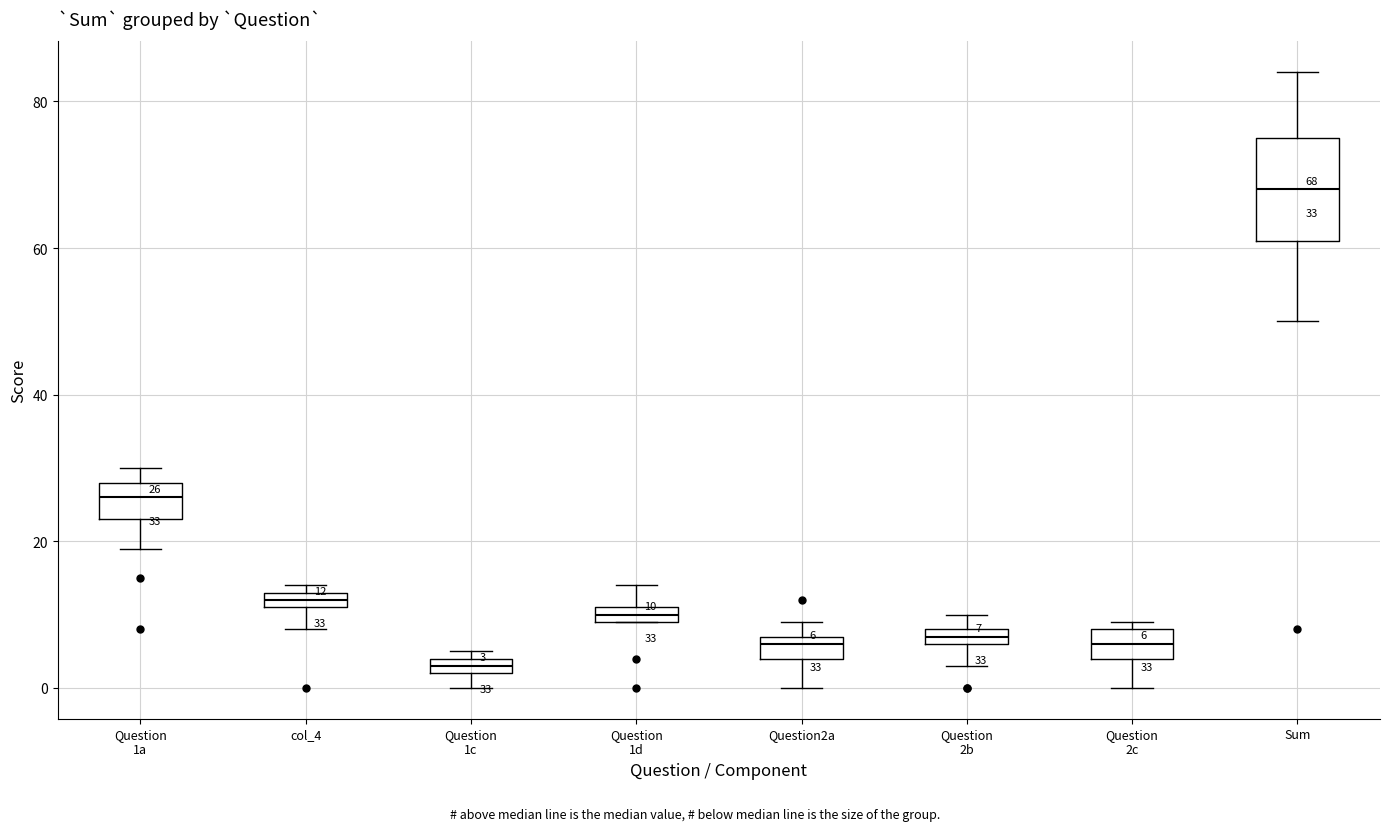

Which box's median line is the lowest?

Question 1c